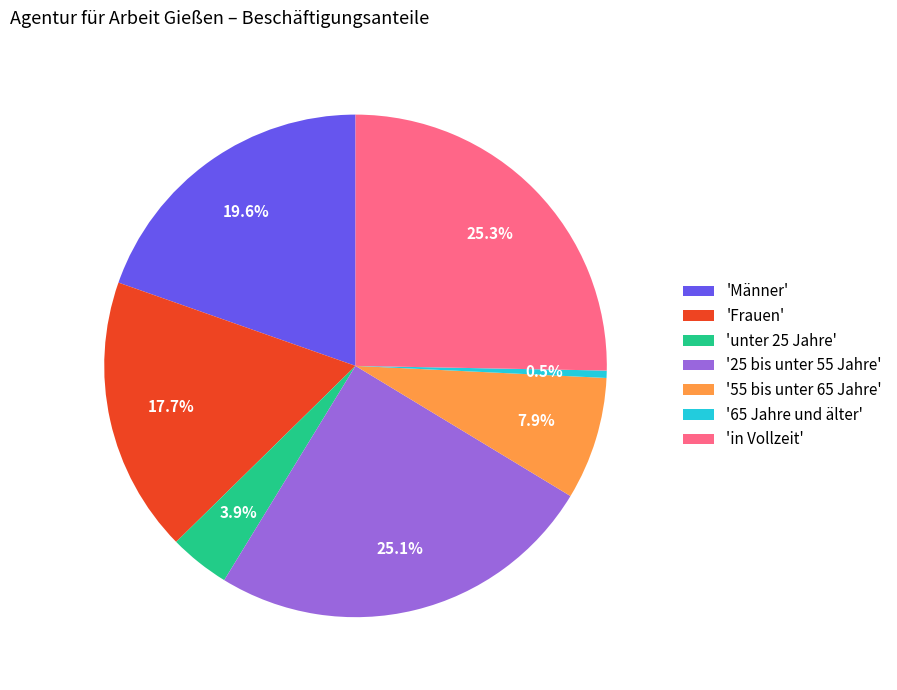

To the nearest percent, what is the average slice percentage?

14%